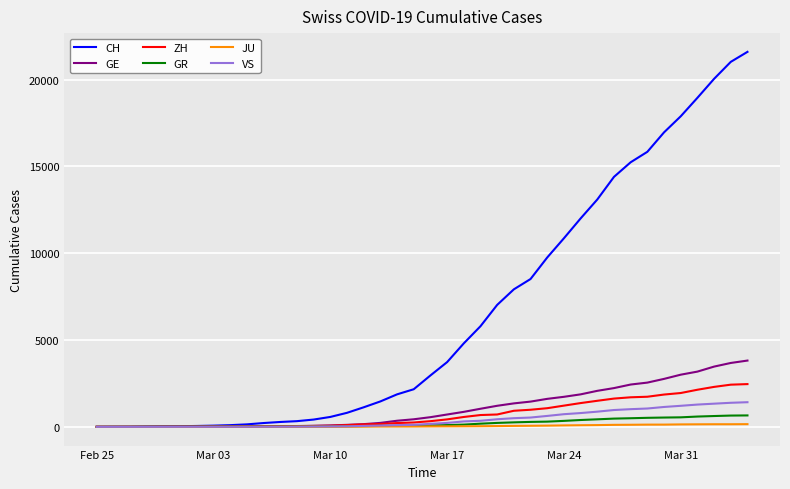

At how many categories does at least one series exceed 2711?

20